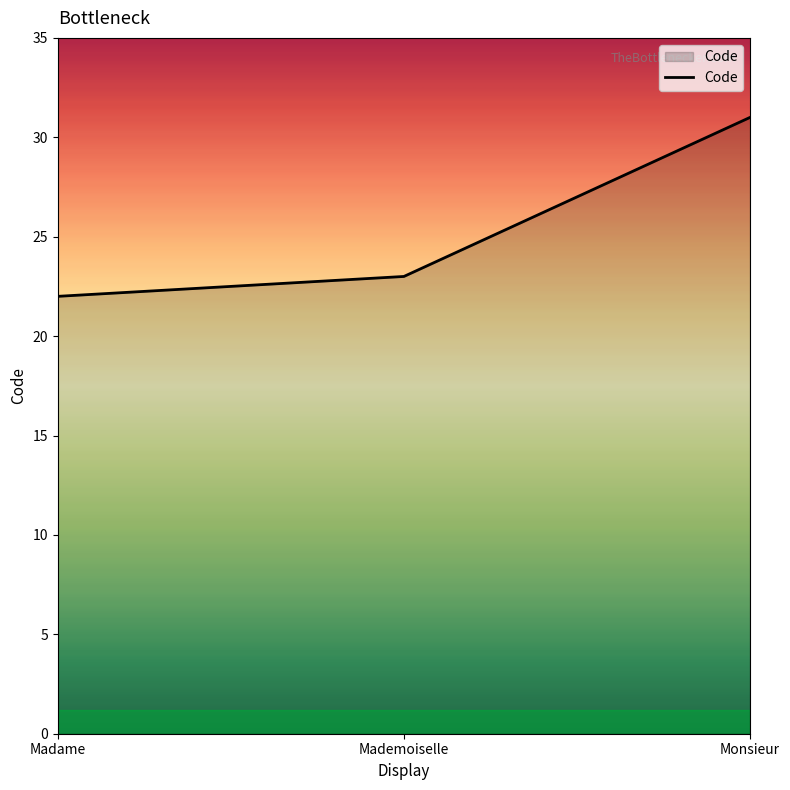

True or false: the data shows 9 at Madame.

False